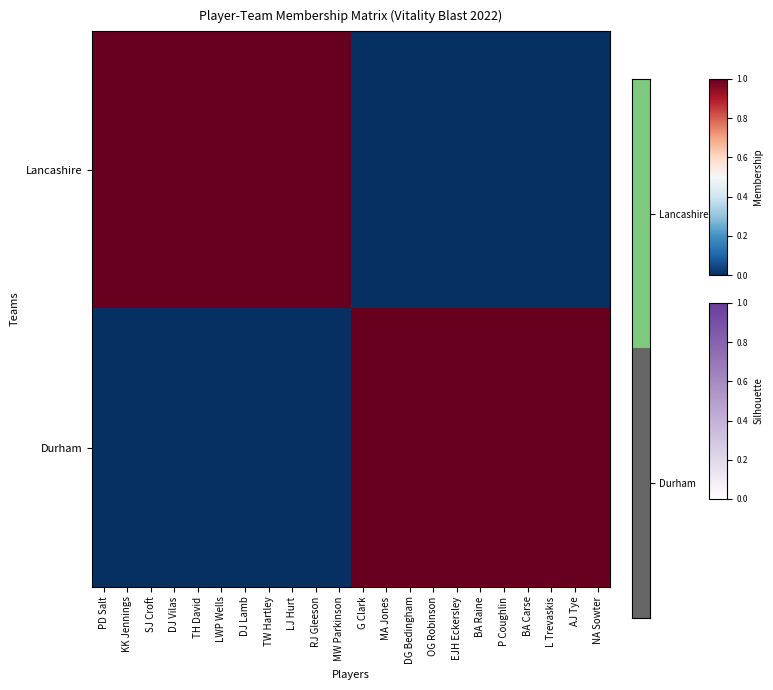

True or false: Durham has a value of 1 at MA Jones.

True